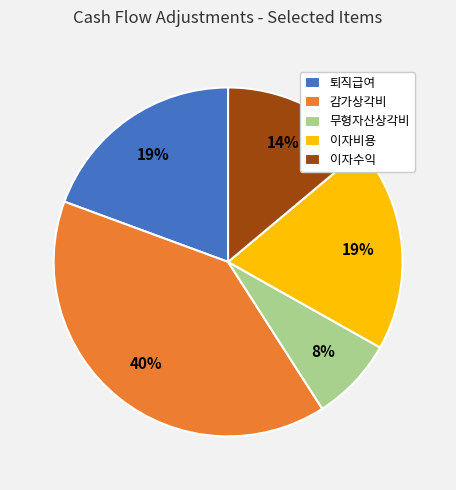

To the nearest percent, what is the difference between the largest and smallest slice percentages?

32%